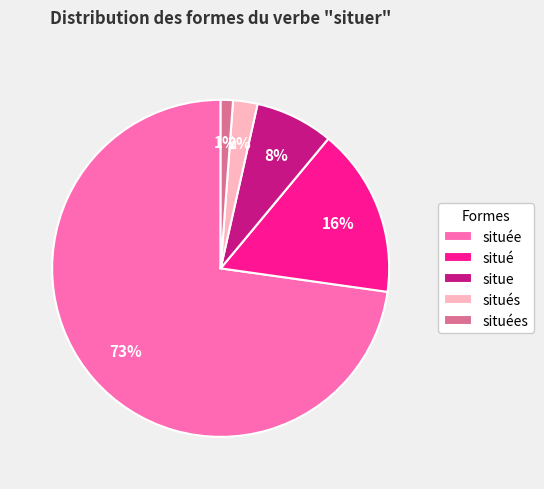

How many slices are in this pie chart?

5